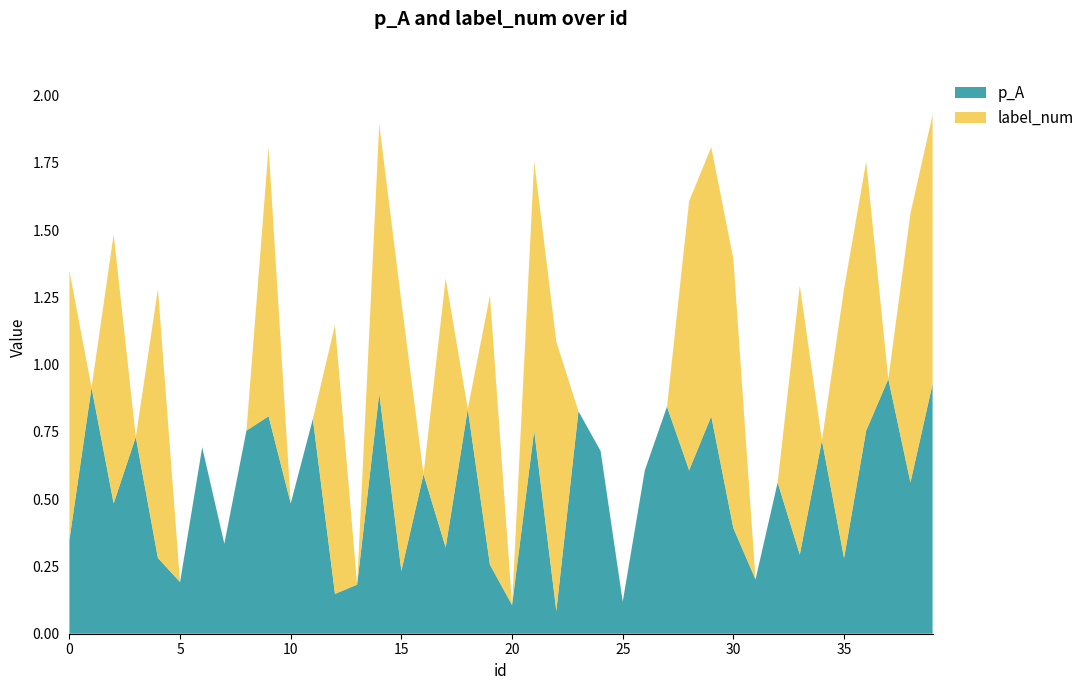

Reading right to left, what are all the values shown in this chart?

p_A: 39=0.9	38=0.6	37=0.9	36=0.8	35=0.3	34=0.7	33=0.3	32=0.6	31=0.2	30=0.4	29=0.8	28=0.6	27=0.8	26=0.6	25=0.1	24=0.7	23=0.8	22=0.1	21=0.8	20=0.1	19=0.3	18=0.8	17=0.3	16=0.6	15=0.2	14=0.9	13=0.2	12=0.1	11=0.8	10=0.5	9=0.8	8=0.8	7=0.3	6=0.7	5=0.2	4=0.3	3=0.7	2=0.5	1=0.9	0=0.3
label_num: 39=1.0	38=1.0	37=0.0	36=1.0	35=1.0	34=0.0	33=1.0	32=0.0	31=0.0	30=1.0	29=1.0	28=1.0	27=0.0	26=0.0	25=0.0	24=0.0	23=0.0	22=1.0	21=1.0	20=0.0	19=1.0	18=0.0	17=1.0	16=0.0	15=1.0	14=1.0	13=0.0	12=1.0	11=0.0	10=0.0	9=1.0	8=0.0	7=0.0	6=0.0	5=0.0	4=1.0	3=0.0	2=1.0	1=0.0	0=1.0